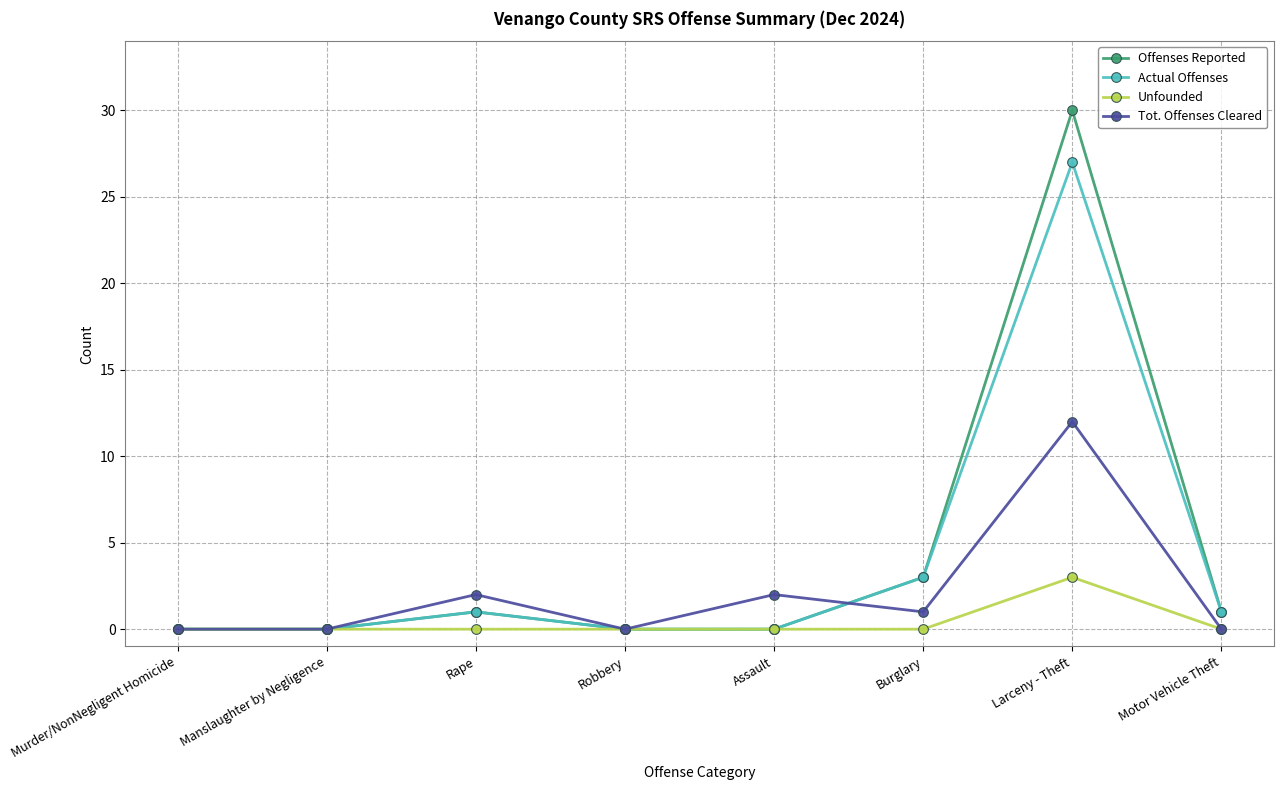

What is the difference between the Tot. Offenses Cleared values at Manslaughter by Negligence and Burglary?

1